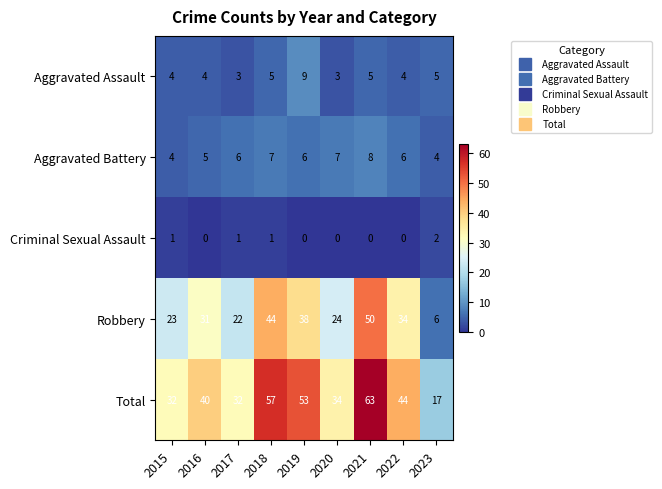

What is the spread (max minus min) of values at 2019?

53